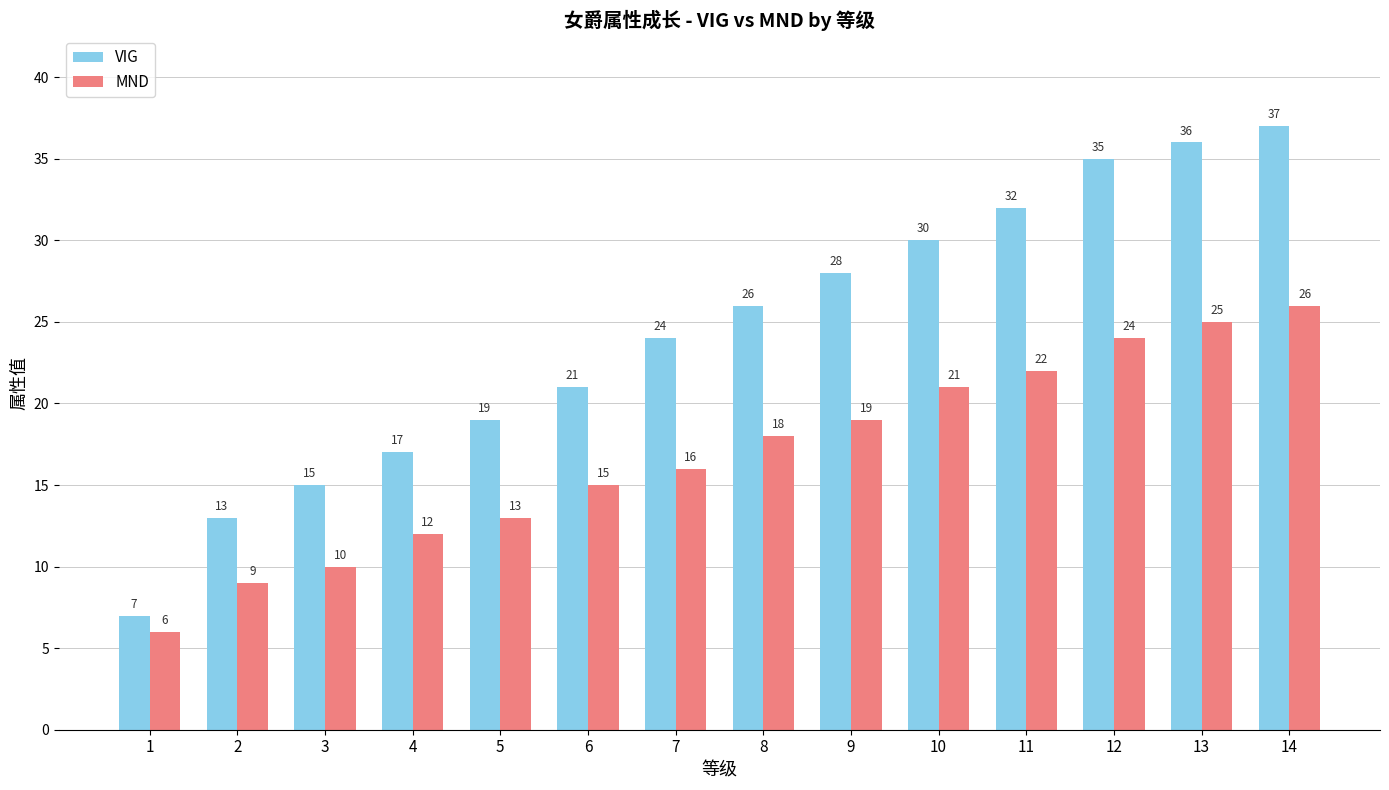

Reading right to left, list all the values displayed in this chart.

VIG: 14=37	13=36	12=35	11=32	10=30	9=28	8=26	7=24	6=21	5=19	4=17	3=15	2=13	1=7
MND: 14=26	13=25	12=24	11=22	10=21	9=19	8=18	7=16	6=15	5=13	4=12	3=10	2=9	1=6